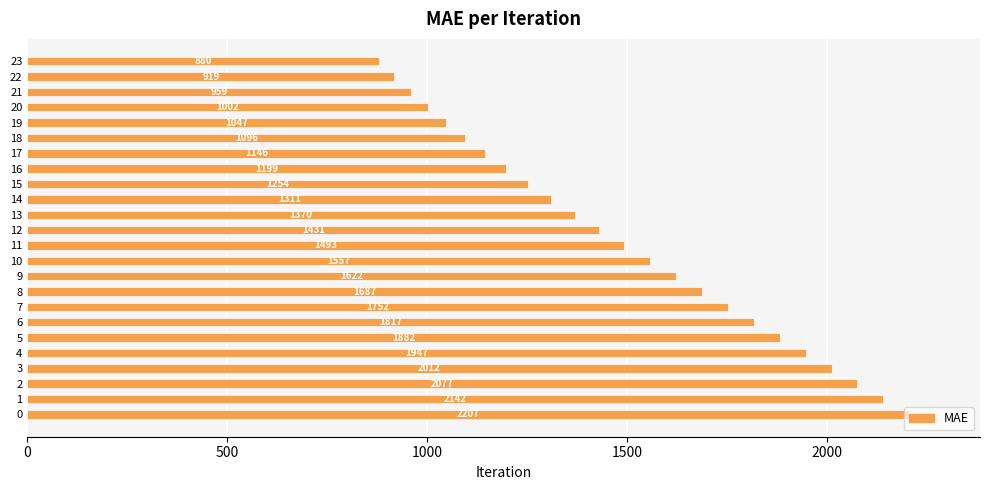

Is it true that the value at 15 is 1726.5?

False